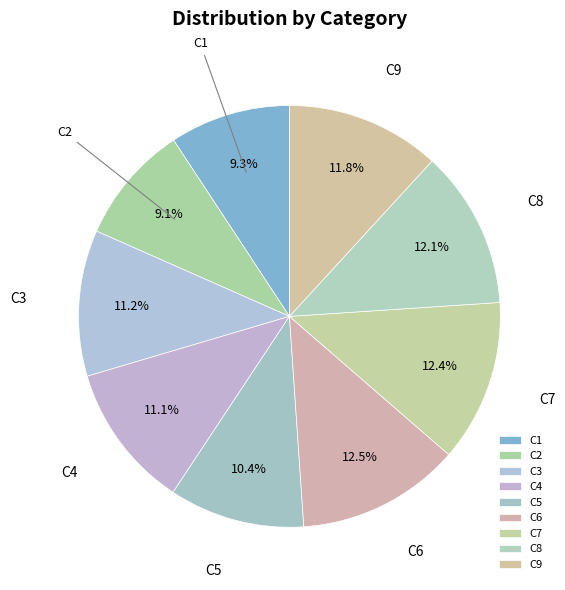

To the nearest percent, what is the average slice percentage?

11%